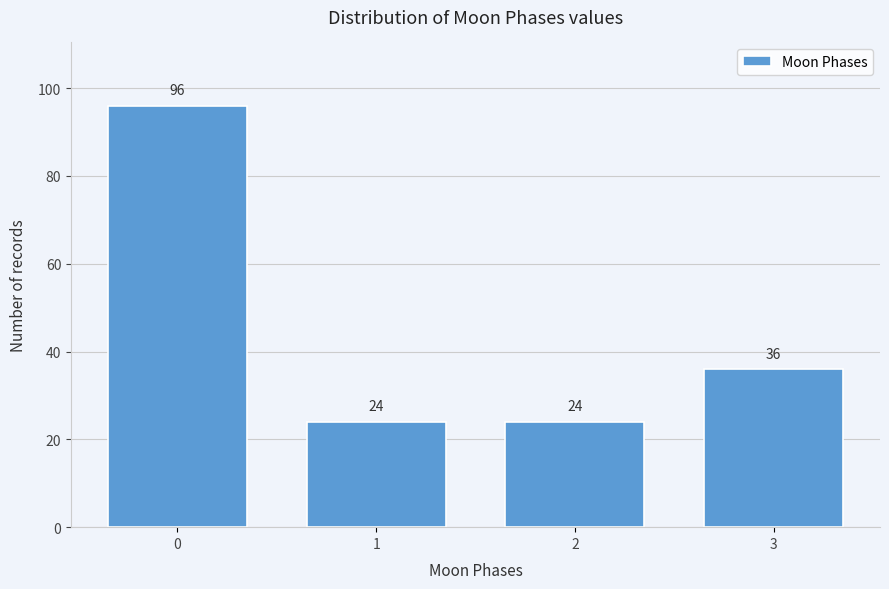

Reading right to left, extract all data points from this chart.

3=36	2=24	1=24	0=96